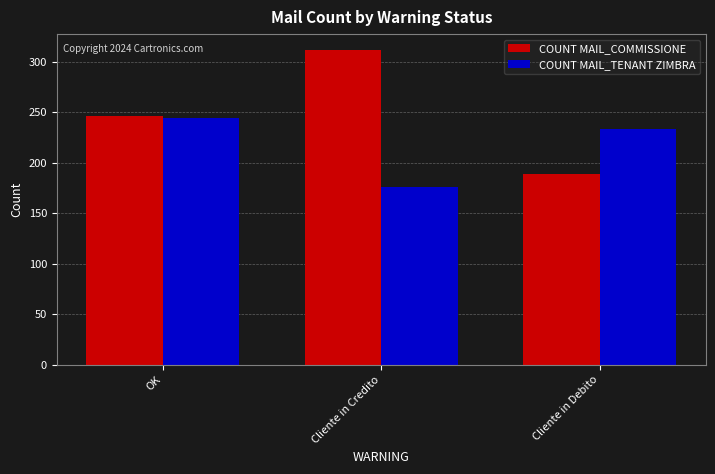

What is the label of the 2nd bar from the left?

Cliente in Credito